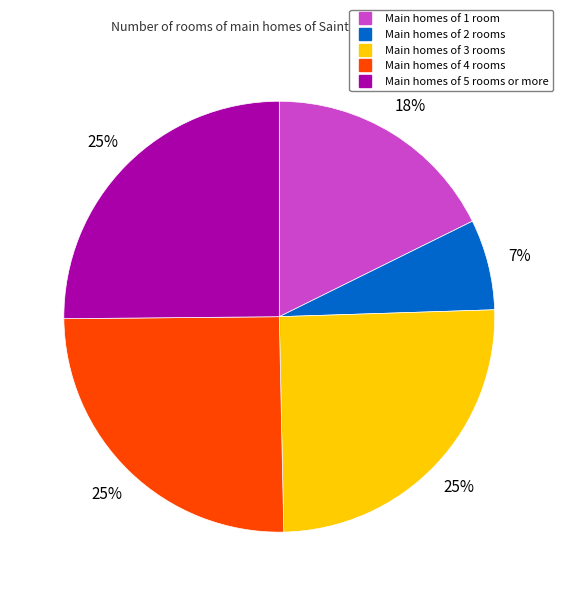

Count the number of slices in the pie.

5